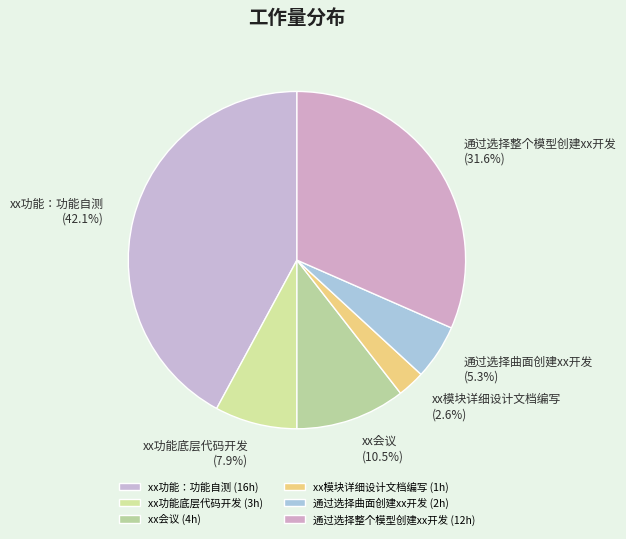

Approximately how many times larger is the value at xx模块详细设计文档编写 compared to 通过选择整个模型创建xx开发?

0.1